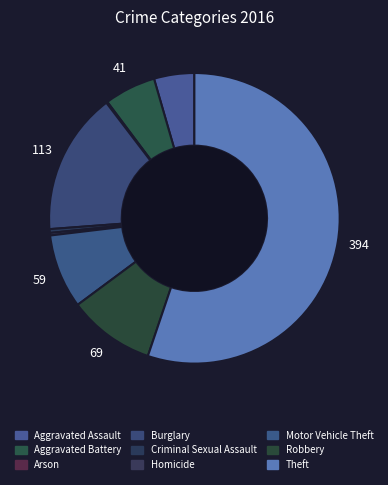

Rank the categories by value from lowest to highest.

Arson, Homicide, Criminal Sexual Assault, Aggravated Assault, Aggravated Battery, Motor Vehicle Theft, Robbery, Burglary, Theft